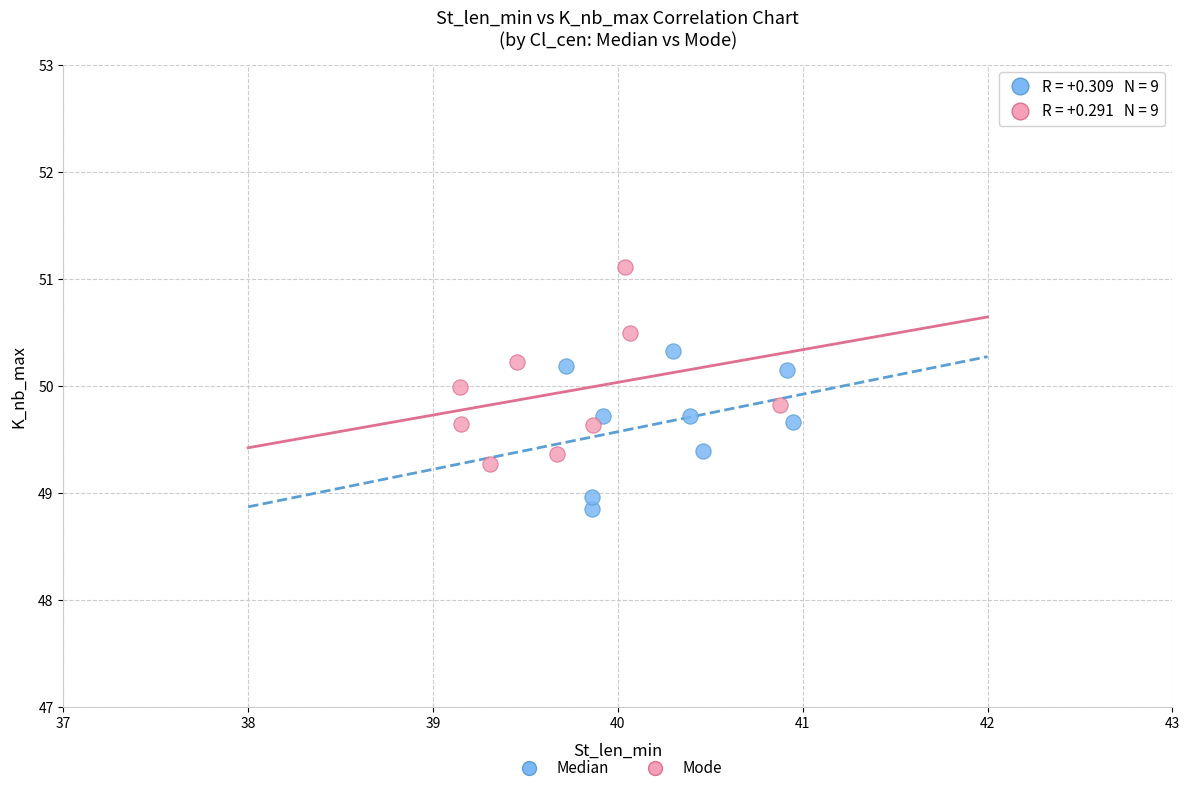

Which series has the widest spread of Y values?

Mode